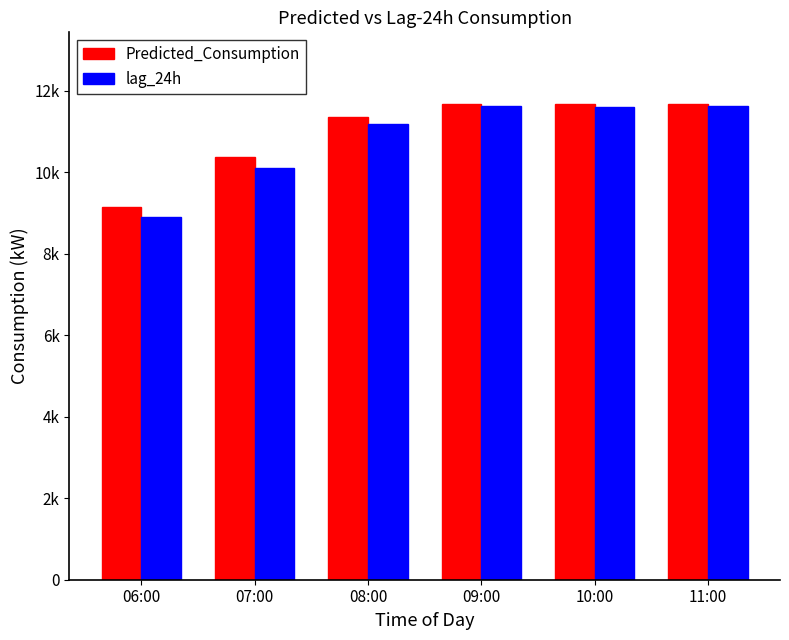

List the series in order of their overall mean, highest first.

Predicted_Consumption, lag_24h